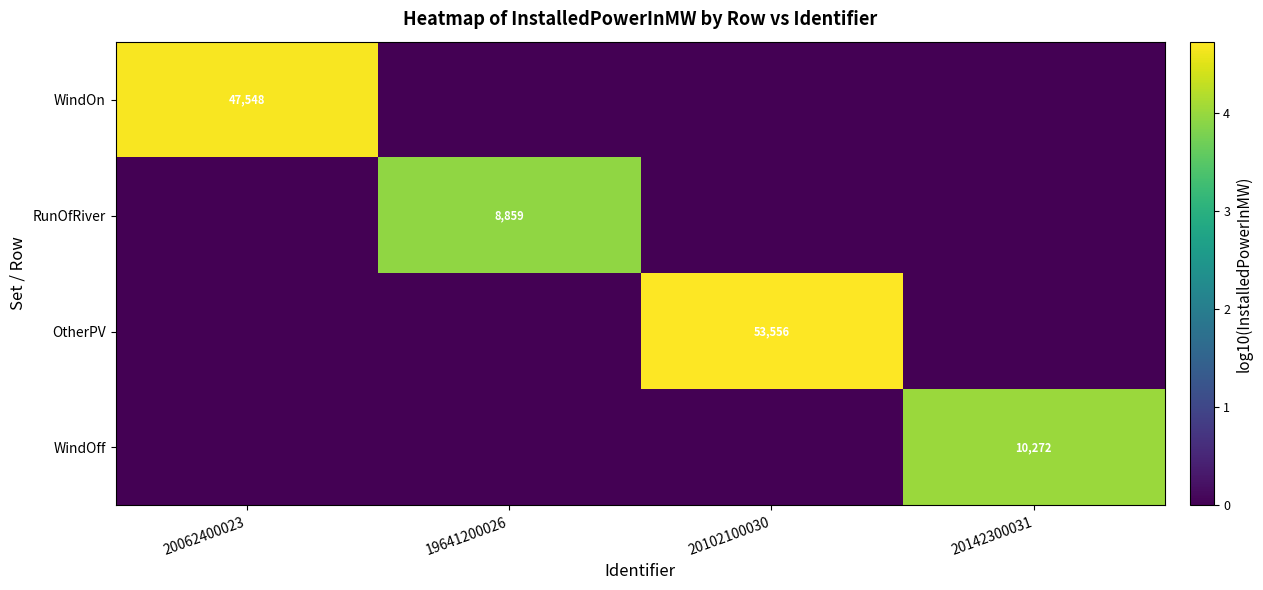

The WindOff series shows 15874 at 20142300031. True or false?

False